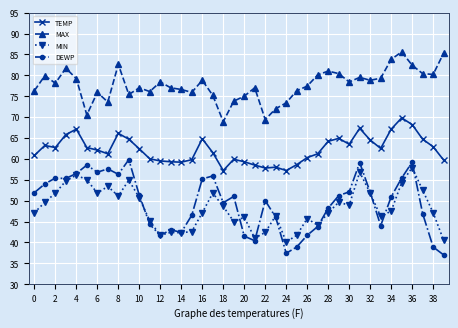

What is the minimum value shown in the chart?

37.0